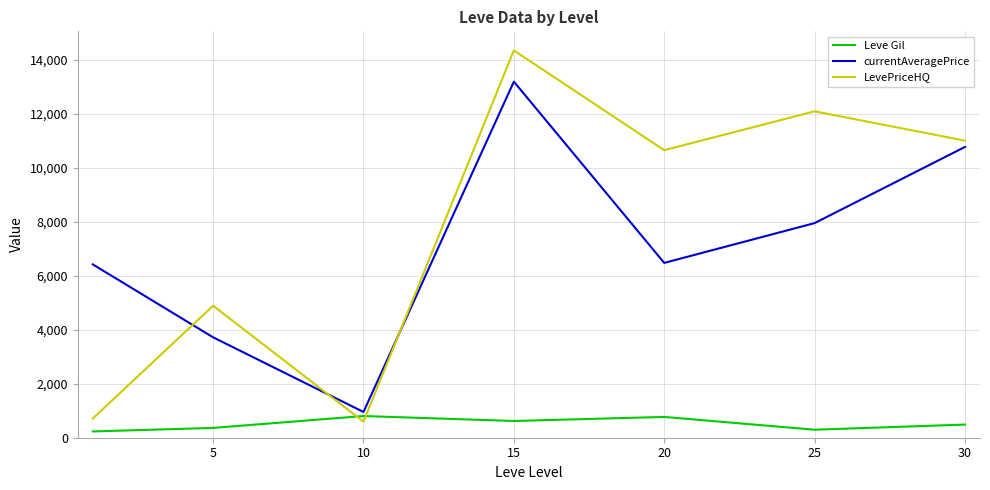

What is the difference between the maximum and minimum values in the currentAveragePrice series?

12232.2